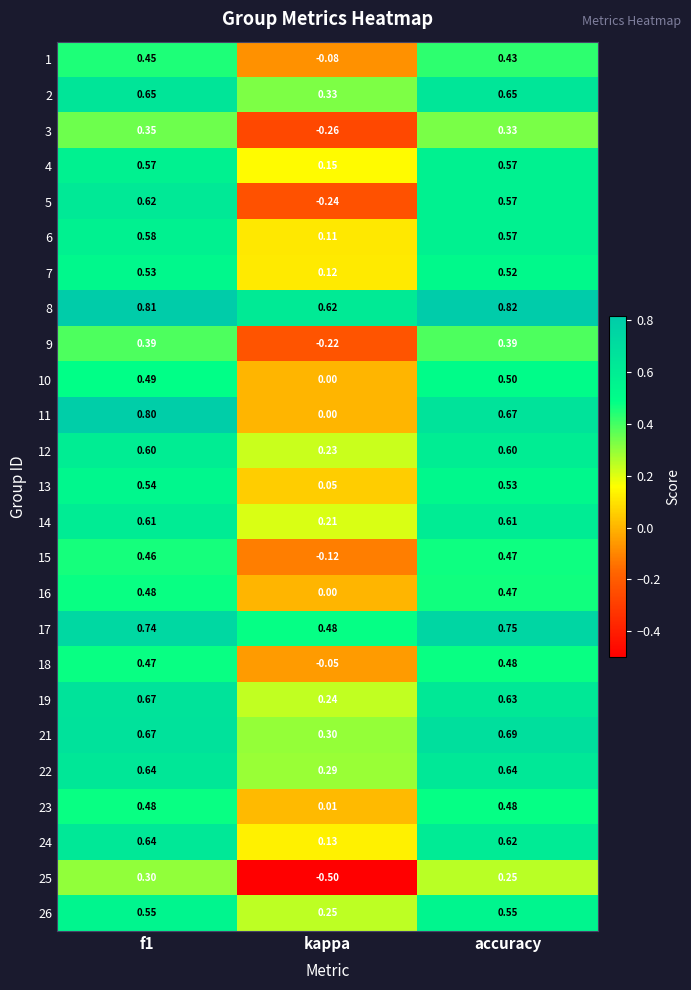

Where is 1 nearest to the value 0?

kappa